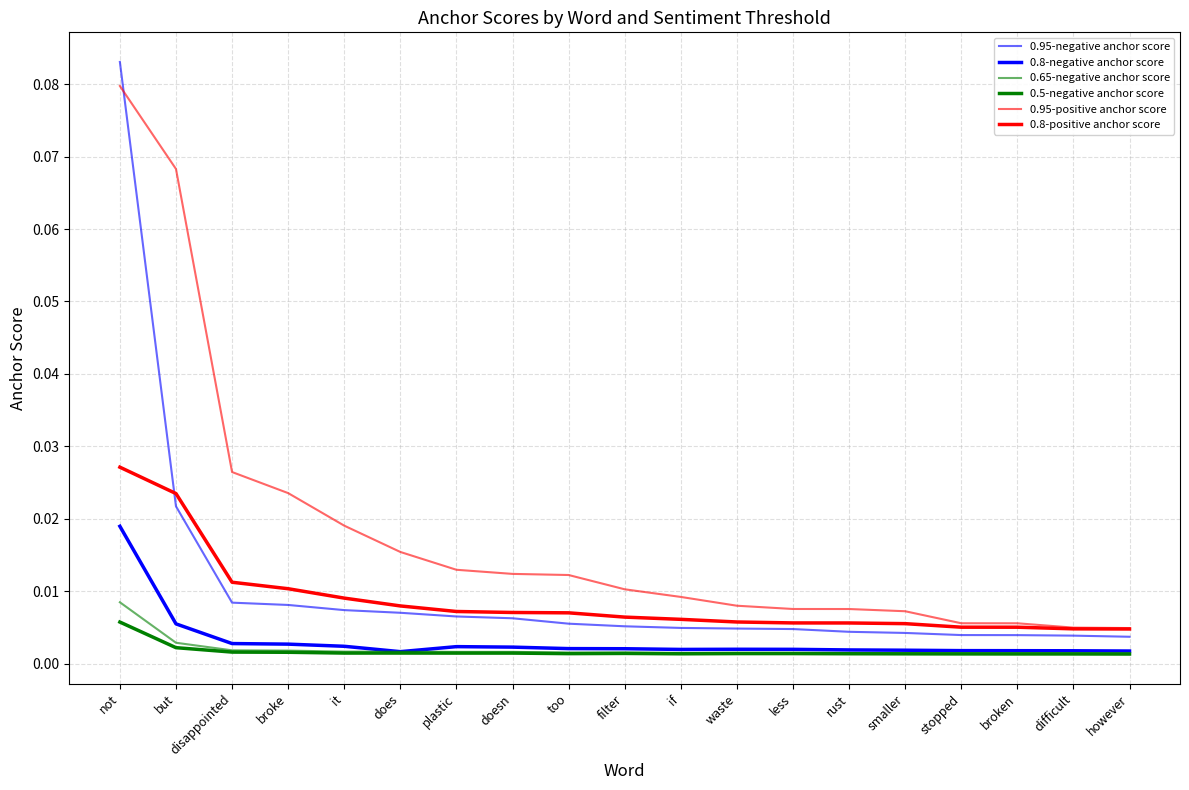

Which series has the largest total across all categories?

0.95-positive anchor score